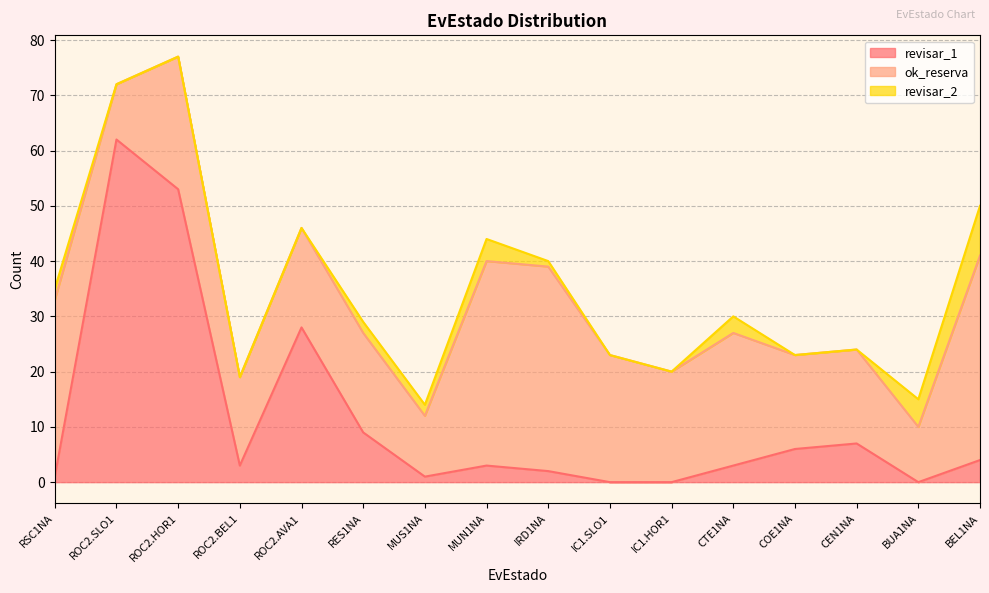

What is the difference between the maximum and second lowest values in the revisar_2 series?

9